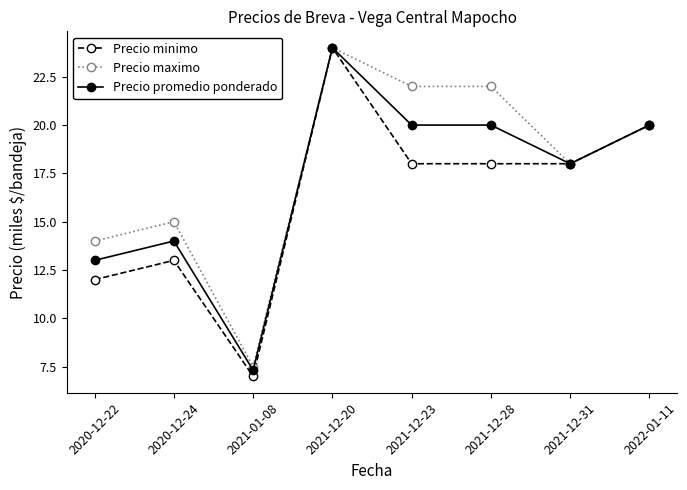

True or false: Precio promedio ponderado has a value of 7.3 at 2021-01-08.

True